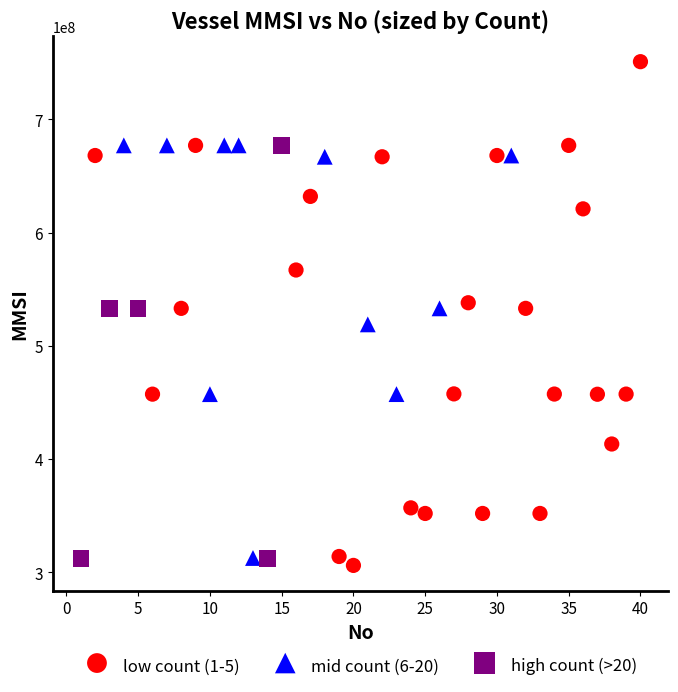

Which series contains the lowest Y value?

low count (1-5)